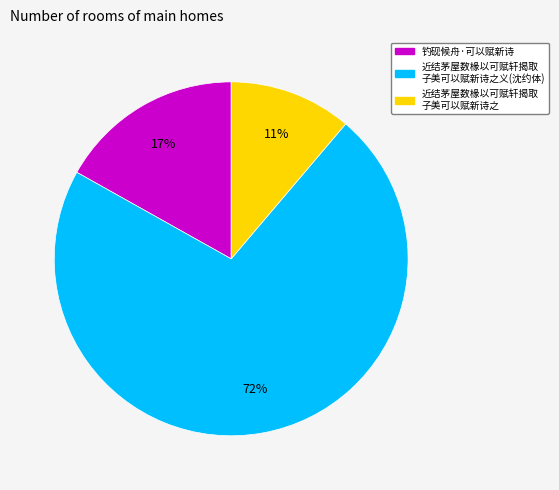

Is there any slice that represents more than half of the pie?

Yes